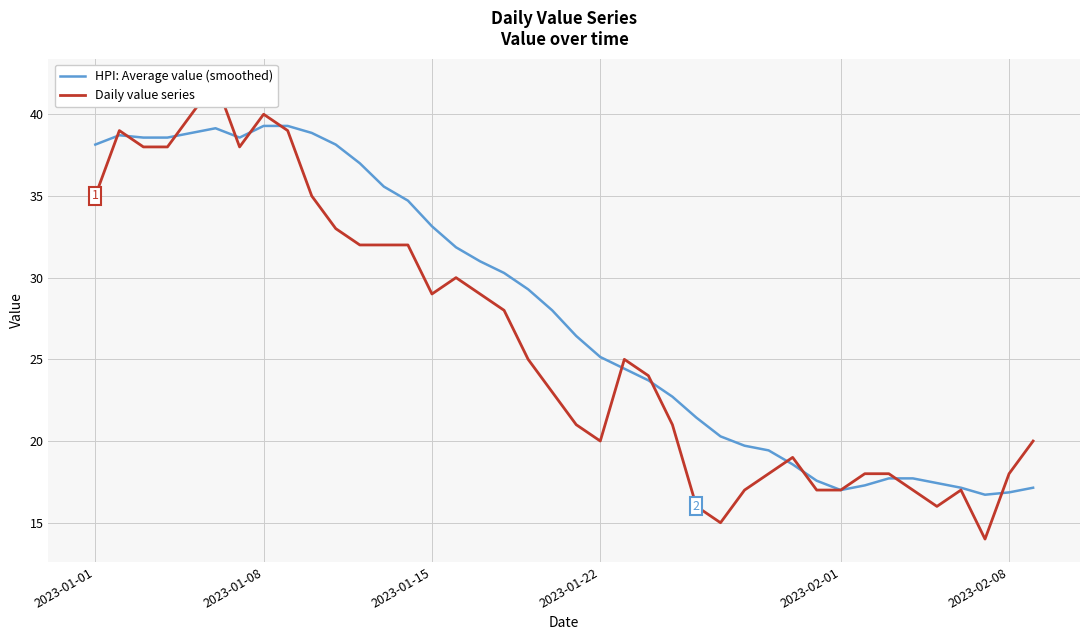

What is the greatest value displayed?

42.0